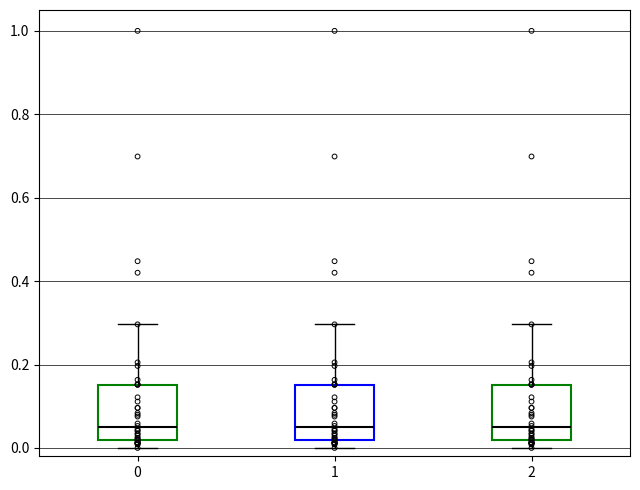

Reading left to right, transcribe this box plot: for each box, give where its median line is, the range the box spans, and where its two whiskers end, as read against the y-axis. The values are not printed on the chart, so give them approximately, as read against the axis.

0: median 0.04, box 0.02 to 0.16, whiskers 0.00 to 0.30
1: median 0.04, box 0.02 to 0.16, whiskers 0.00 to 0.30
2: median 0.04, box 0.02 to 0.16, whiskers 0.00 to 0.30